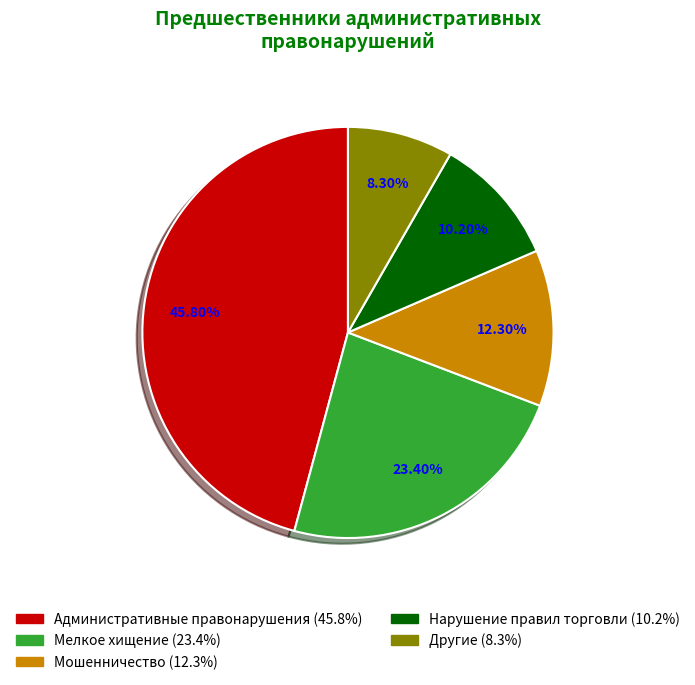

Does any single category account for the majority?

No